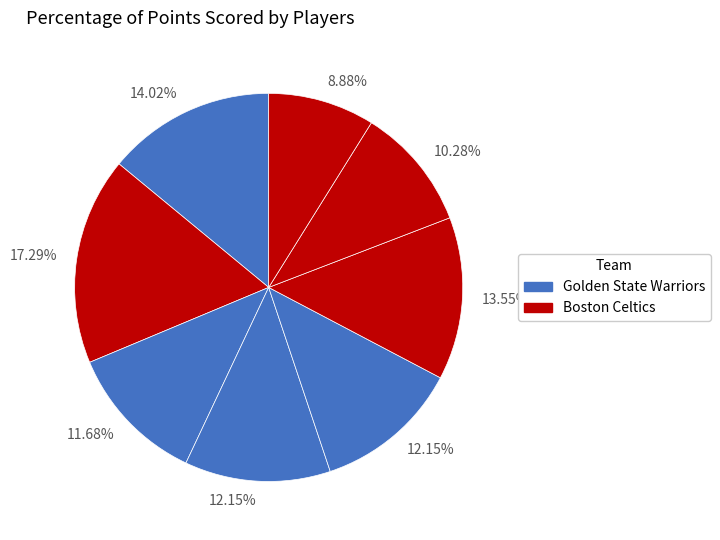

How many slices are in this pie chart?

8